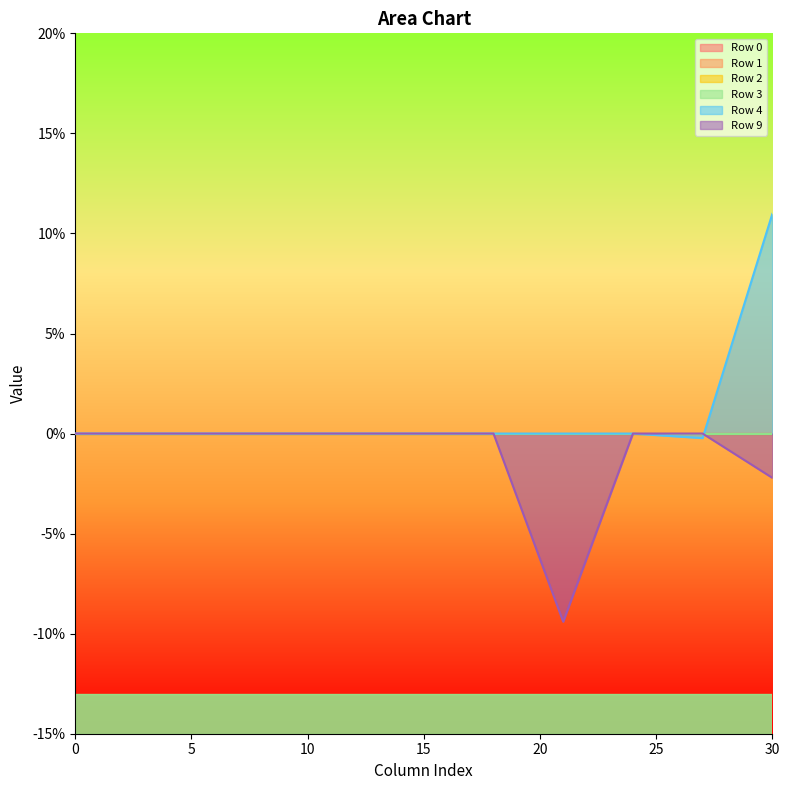

True or false: Row 3 and Row 9 cross at least once.

False